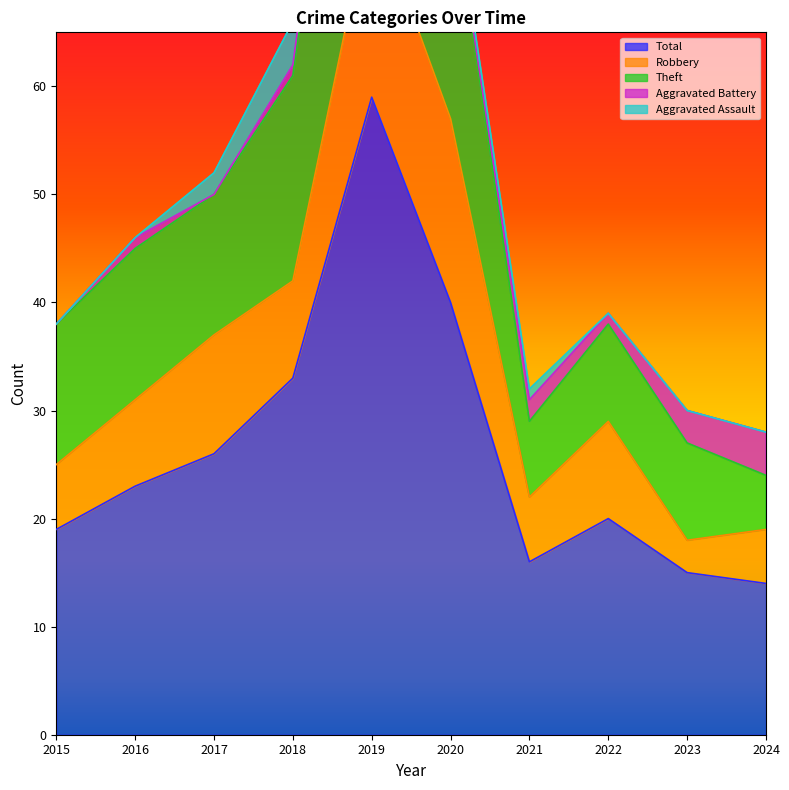

Is it true that Theft equals 9 at 2022?

True